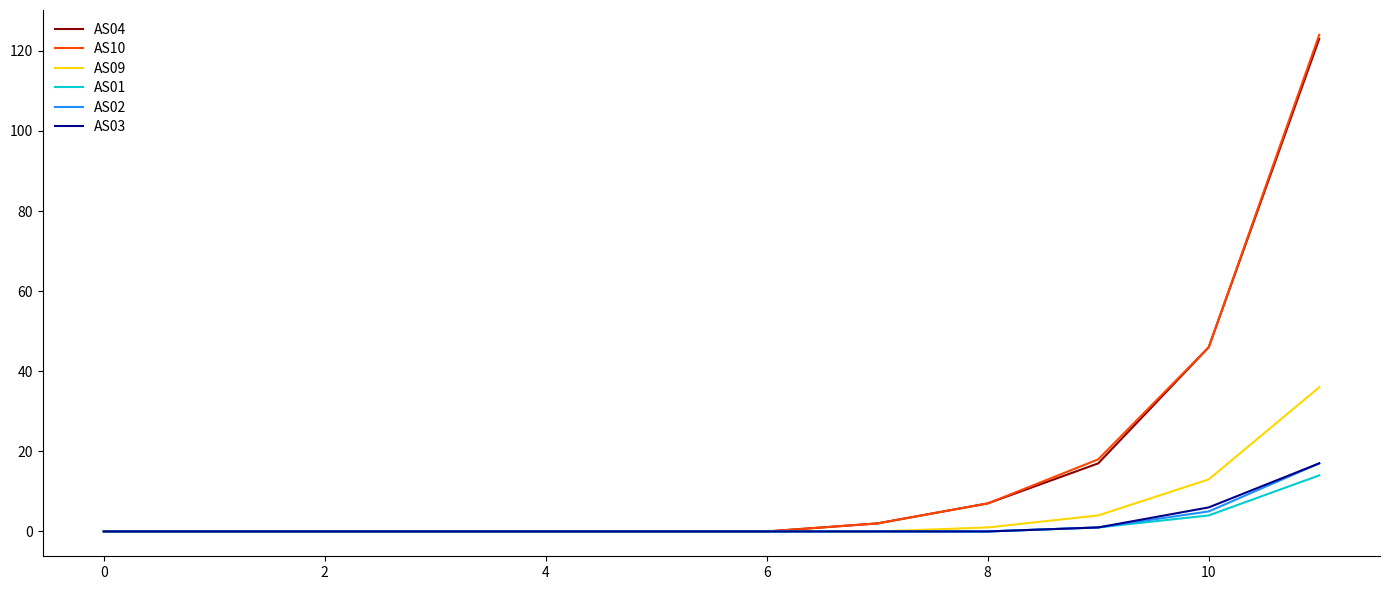

What is the maximum value for AS10?

124